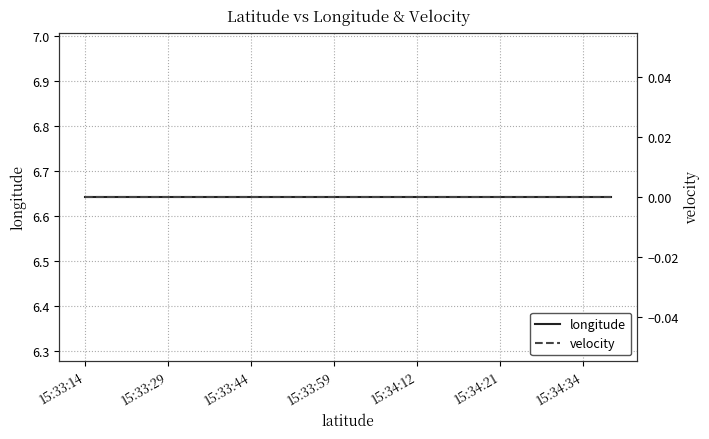

The longitude series shows 6.6 at 16. True or false?

True